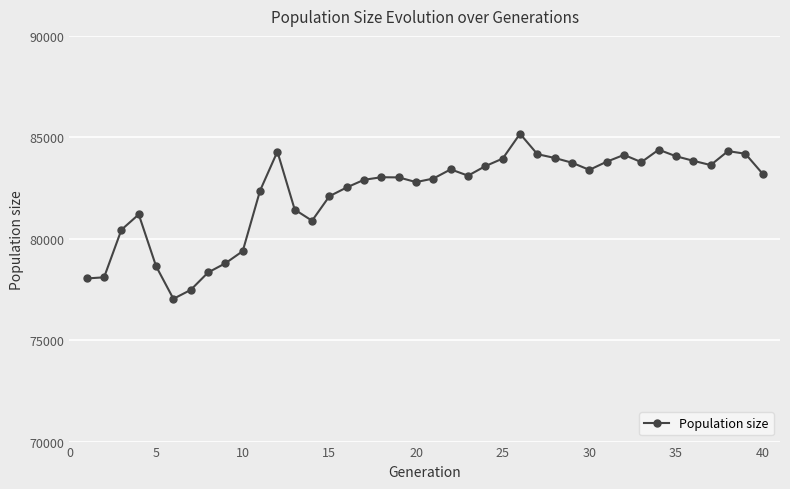

What is the difference between the maximum and minimum values?

8136